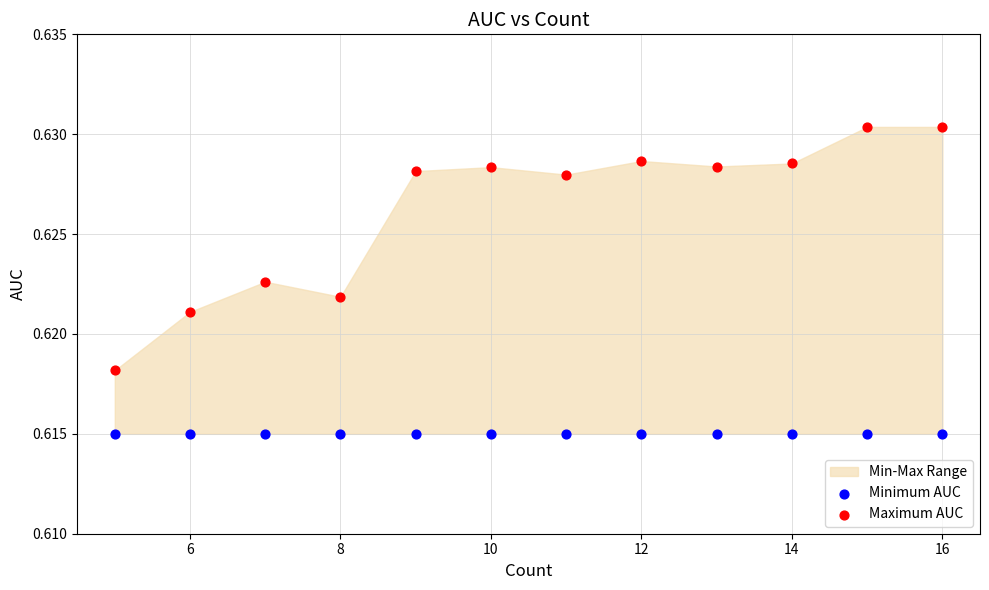

Which series contains the lowest Y value?

Minimum AUC